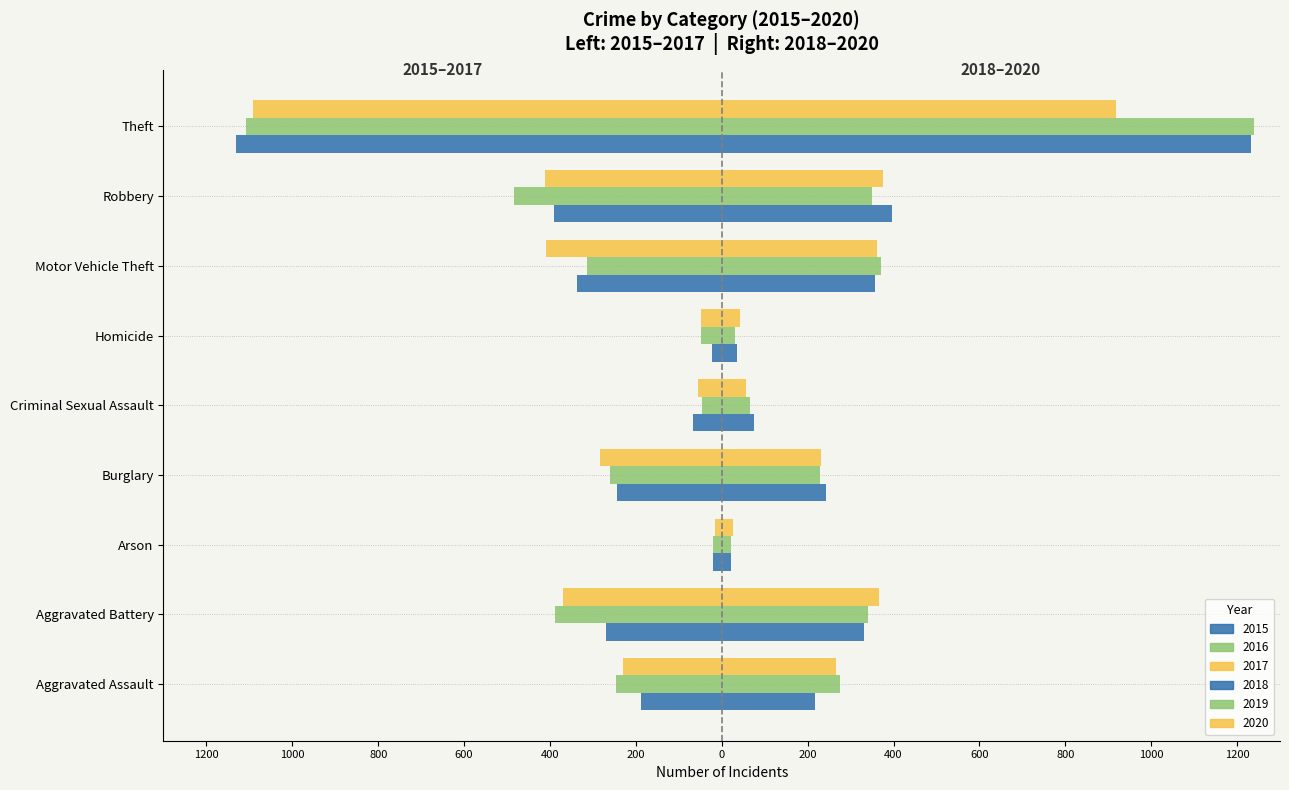

What is the difference between the highest and lowest values at Burglary?

525